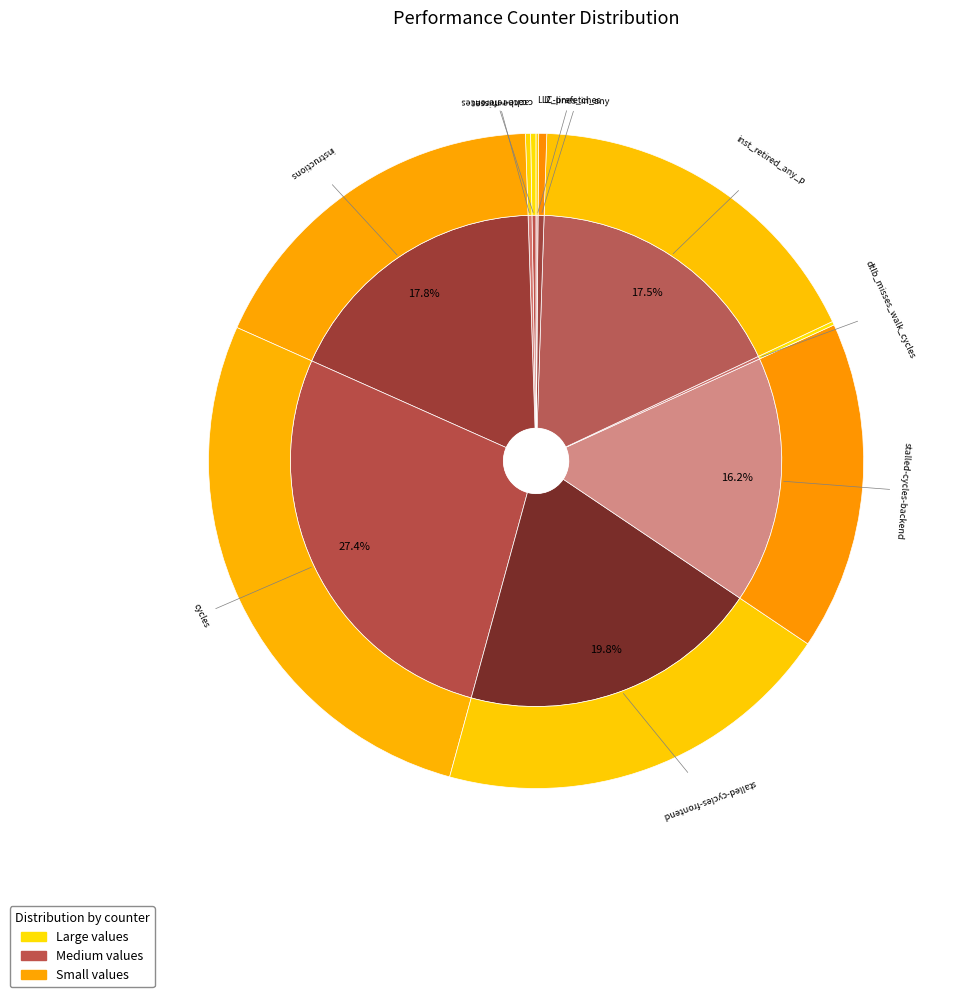

Is stalled-cycles-frontend the majority of the pie?

No